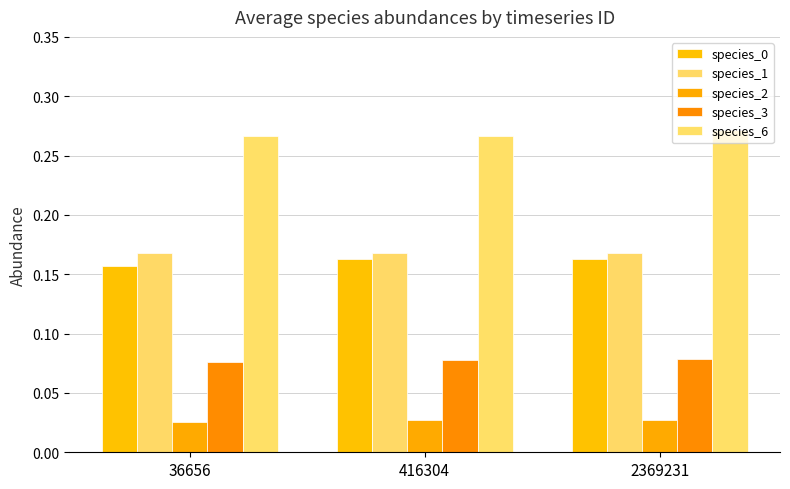

How many distinct data groups are displayed?

5